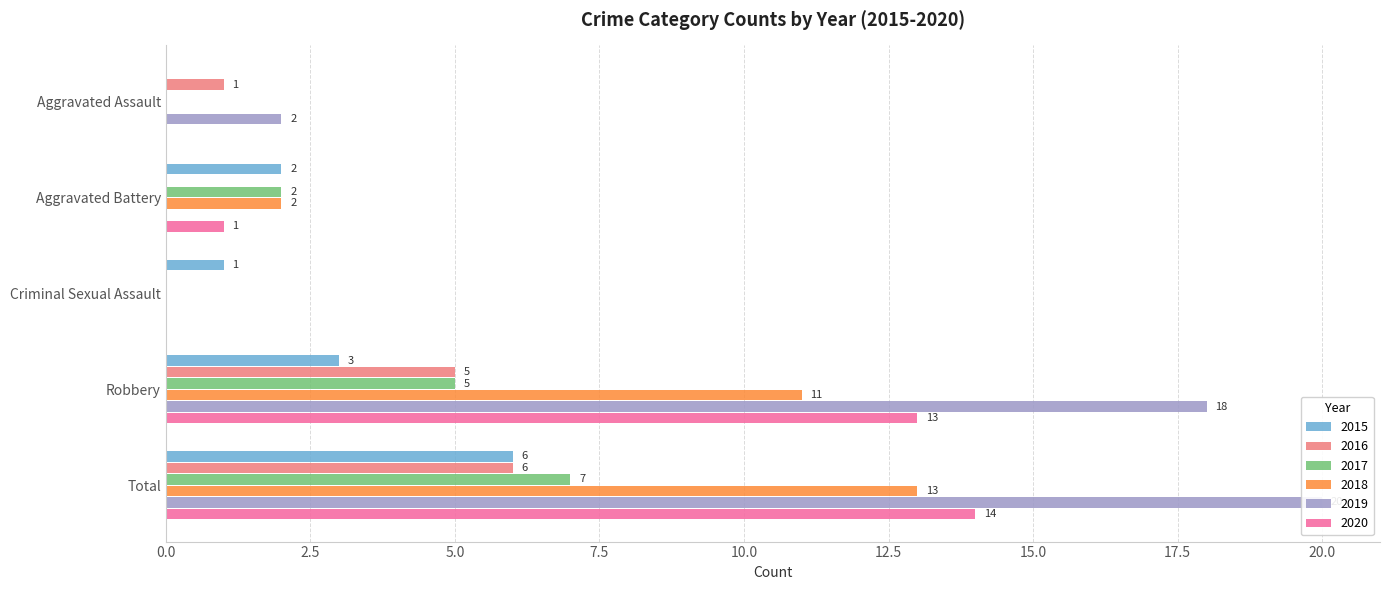

What is the value of the 2015 bar at the 5th from the left?

6